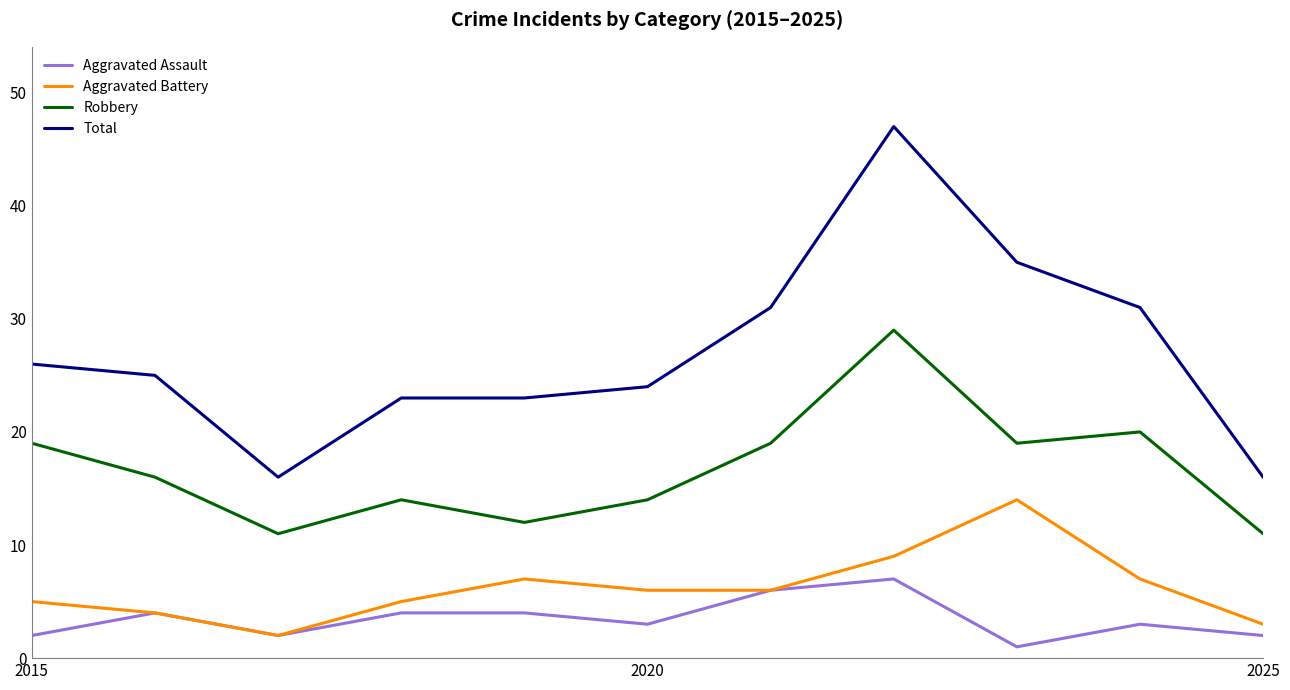

What is the minimum value for Robbery?

11